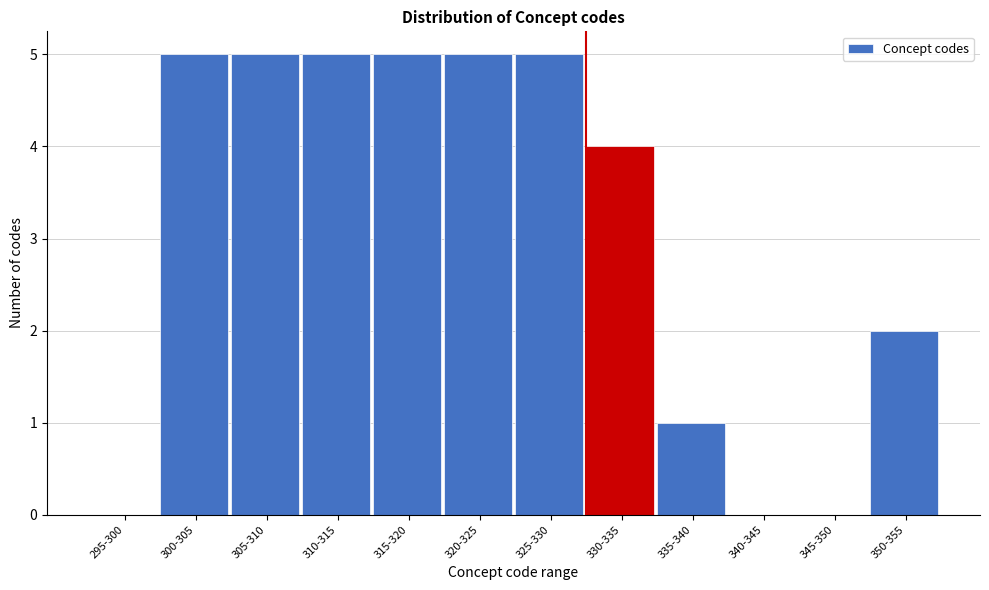

Reading right to left, transcribe all the data shown in this chart.

350-355=2	345-350=0	340-345=0	335-340=1	330-335=4	325-330=5	320-325=5	315-320=5	310-315=5	305-310=5	300-305=5	295-300=0